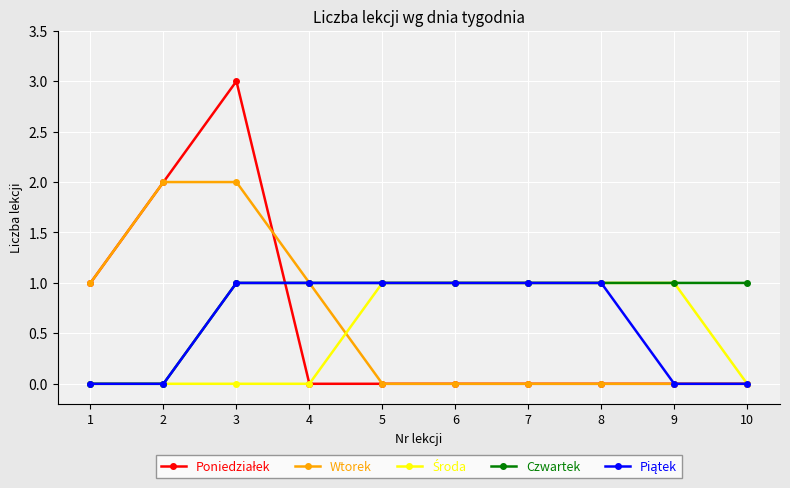

At which category is the sum across all series the highest?

3